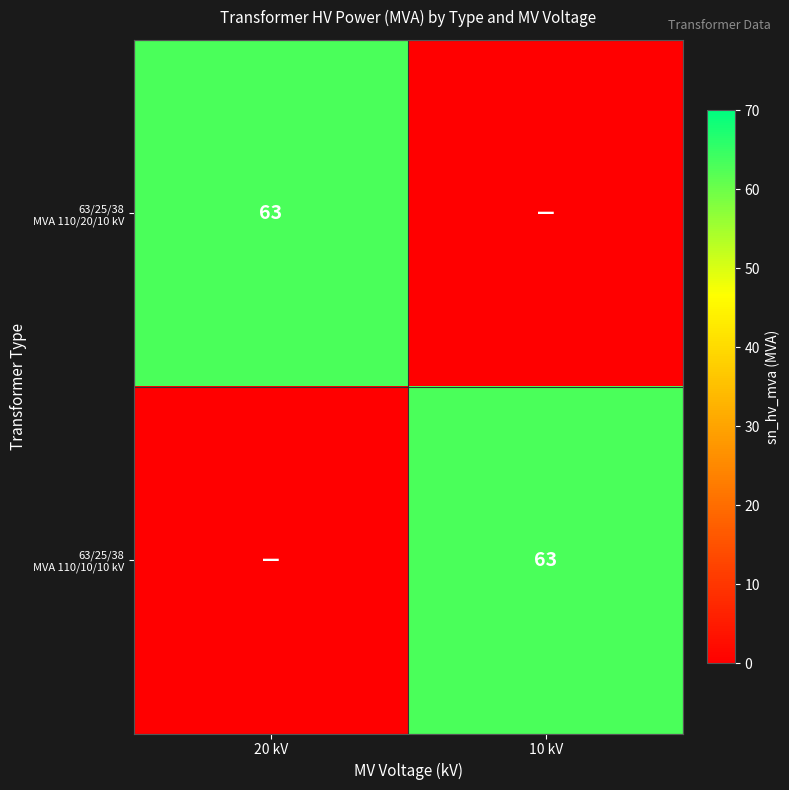

What is the sum of all 63/25/38 MVA 110/10/10 kV values?

63